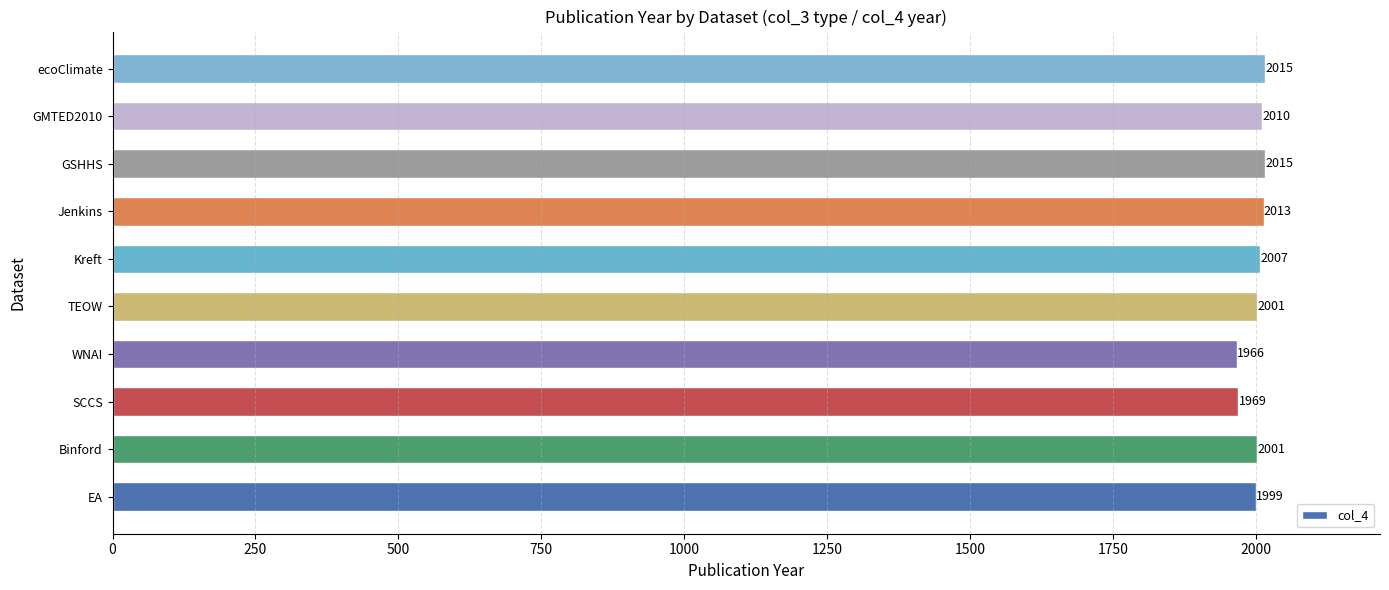

The value at GMTED2010 is 445. True or false?

False